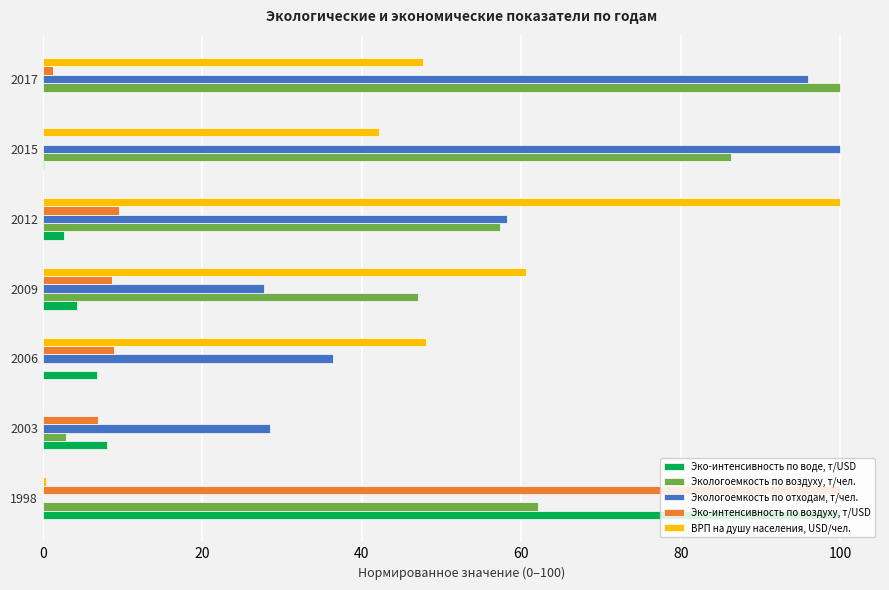

What is the total value across all series at 2009?

148.3